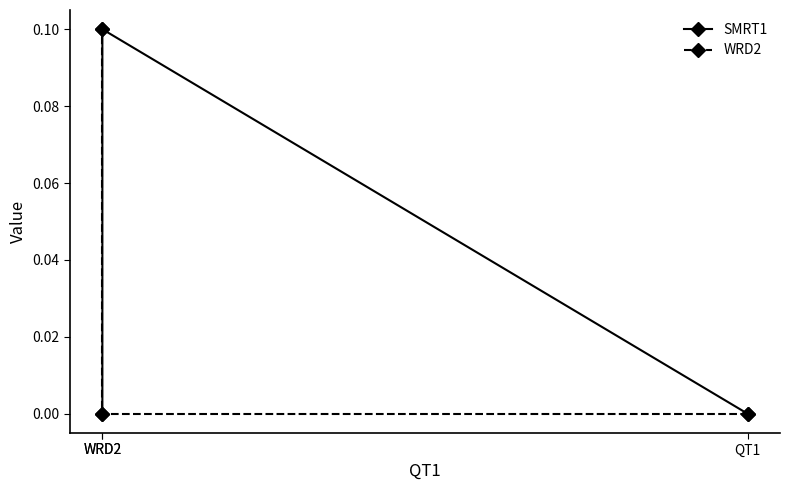

True or false: WRD2 has a value of 0.1 at QT1.

False